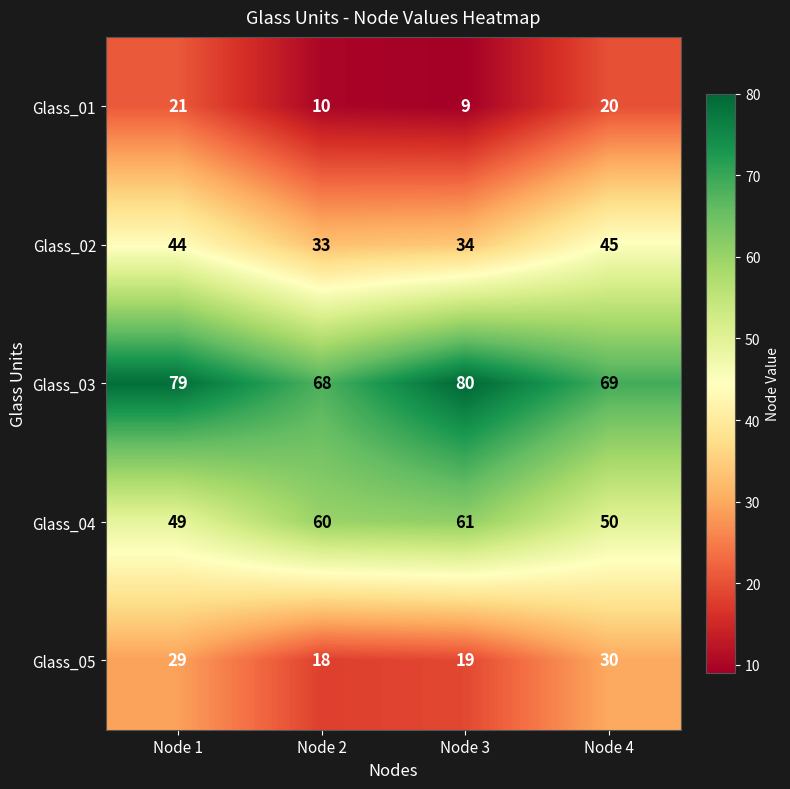

What is the difference between the highest and lowest values at Node 1?

58